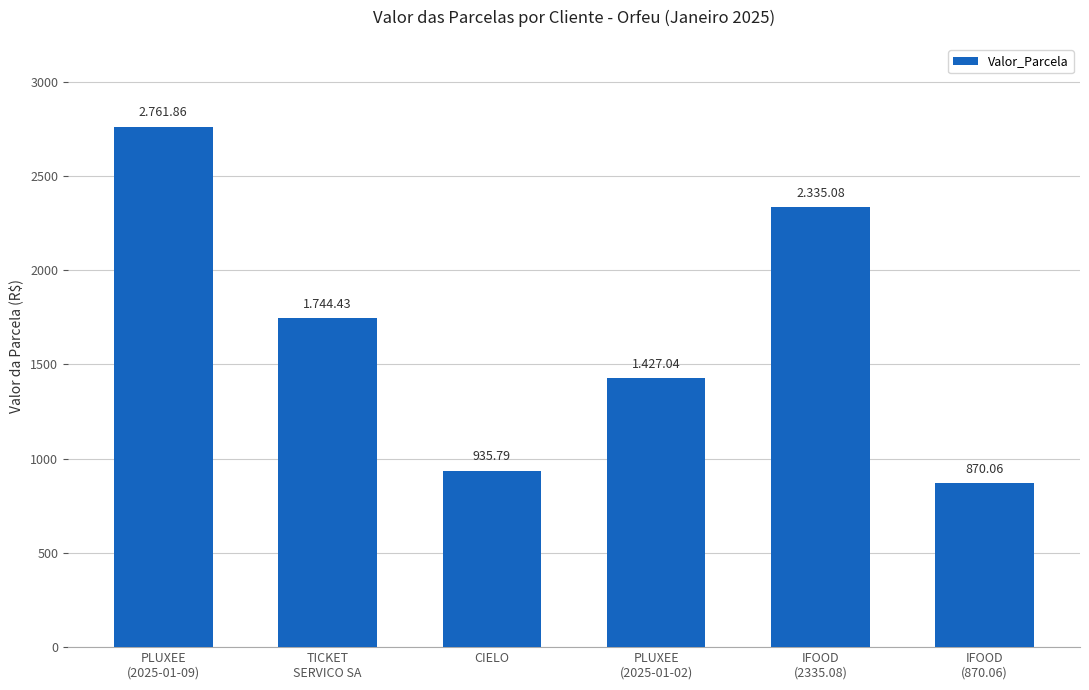

What is the average value?

1679.0